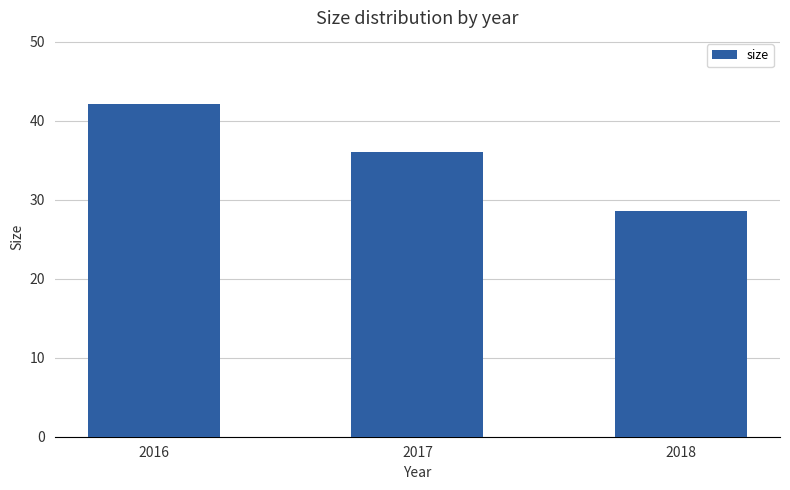

List the labels in order of value, largest first.

2016, 2017, 2018